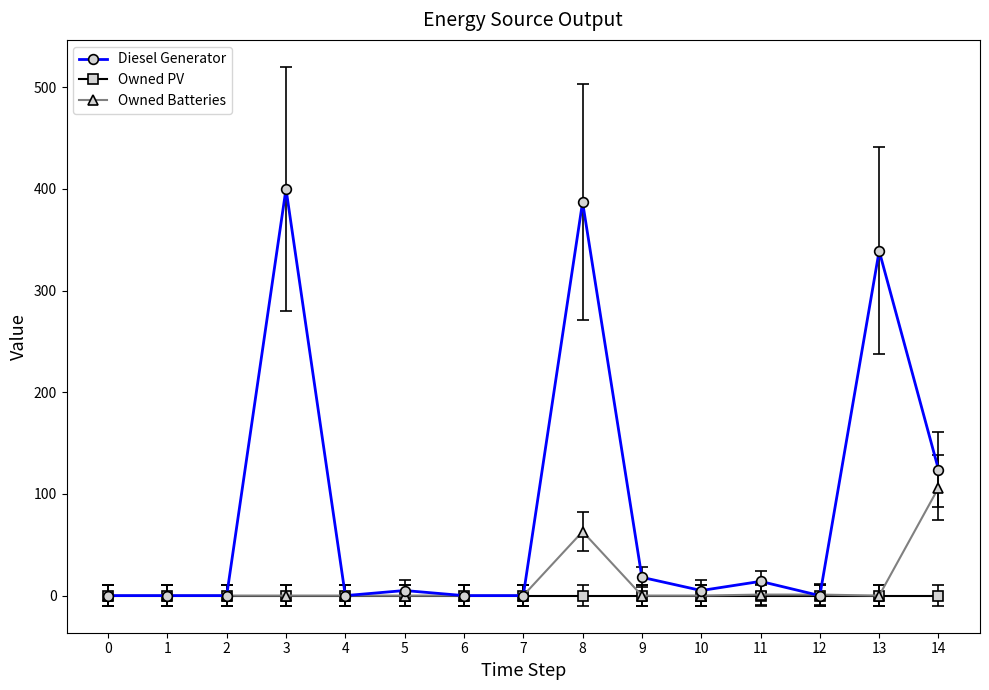

At which label is Diesel Generator closest to 200?

14